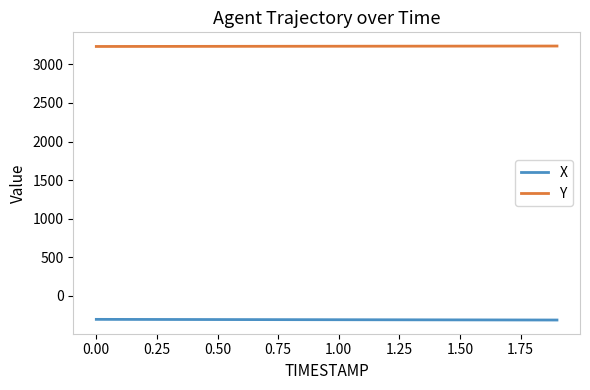

Which series has the largest total across all categories?

Y